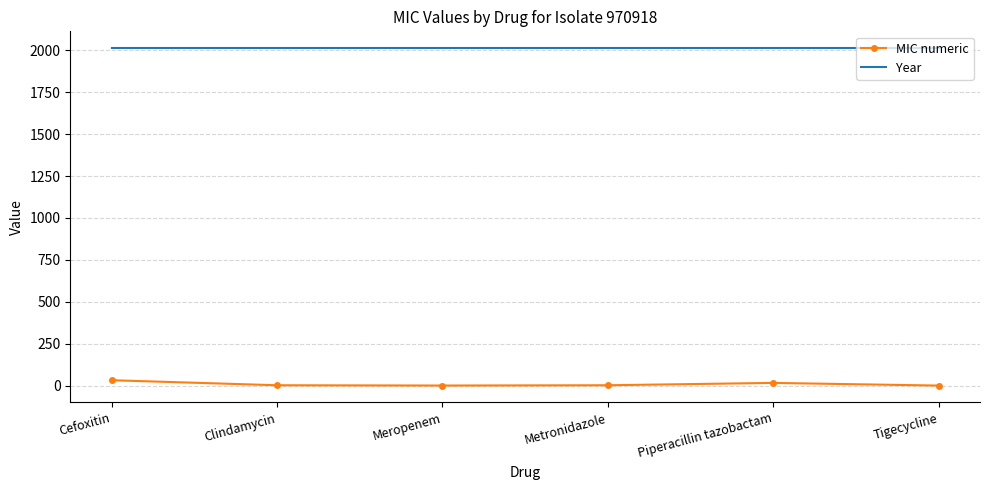

What are all the series names shown in the legend?

MIC numeric, Year